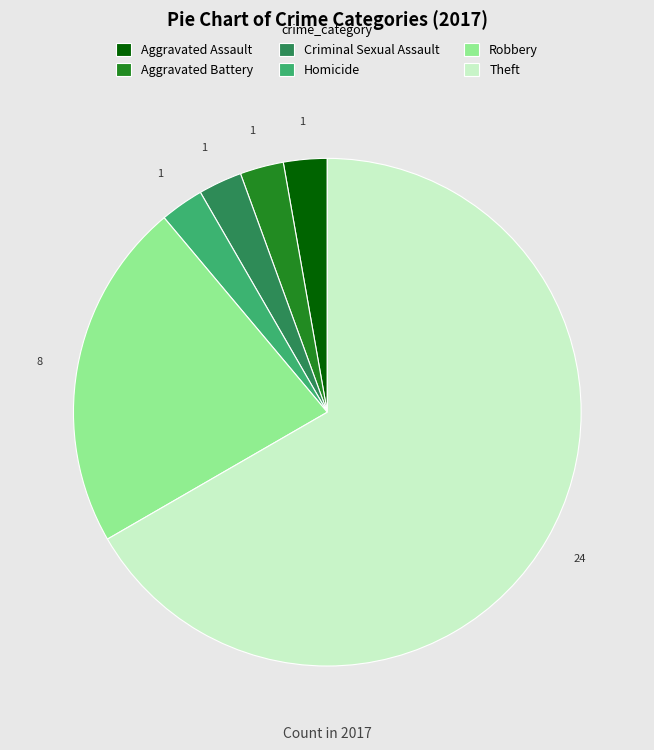

Which category accounts for the majority?

Theft